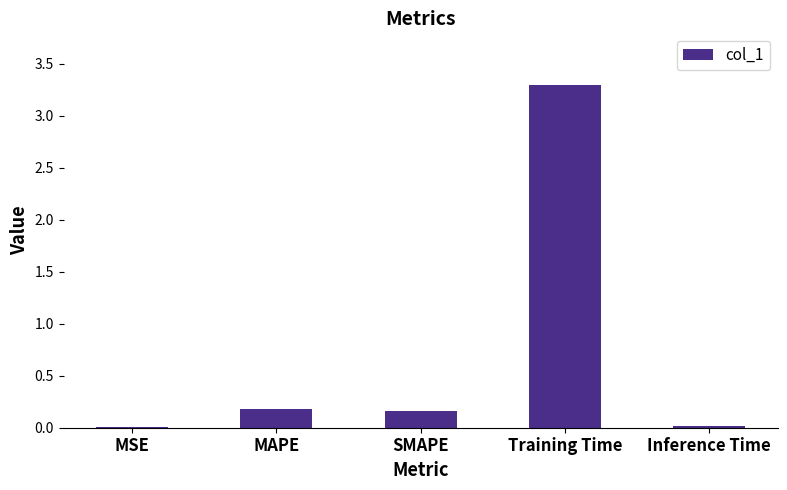

Between MSE and MAPE, which is larger?

MAPE